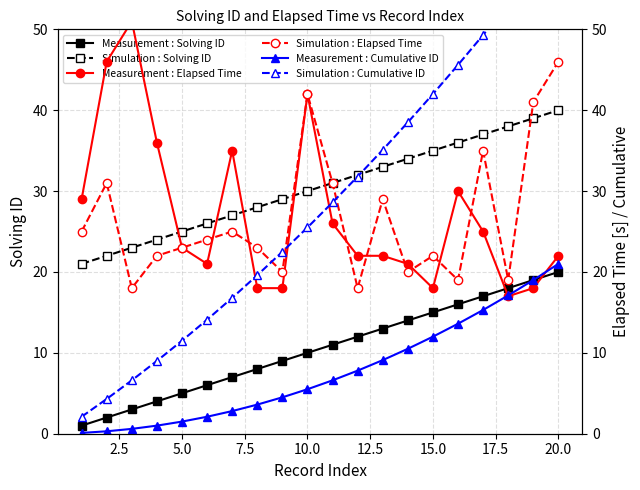

What is the minimum value for Simulation : Solving ID?

21